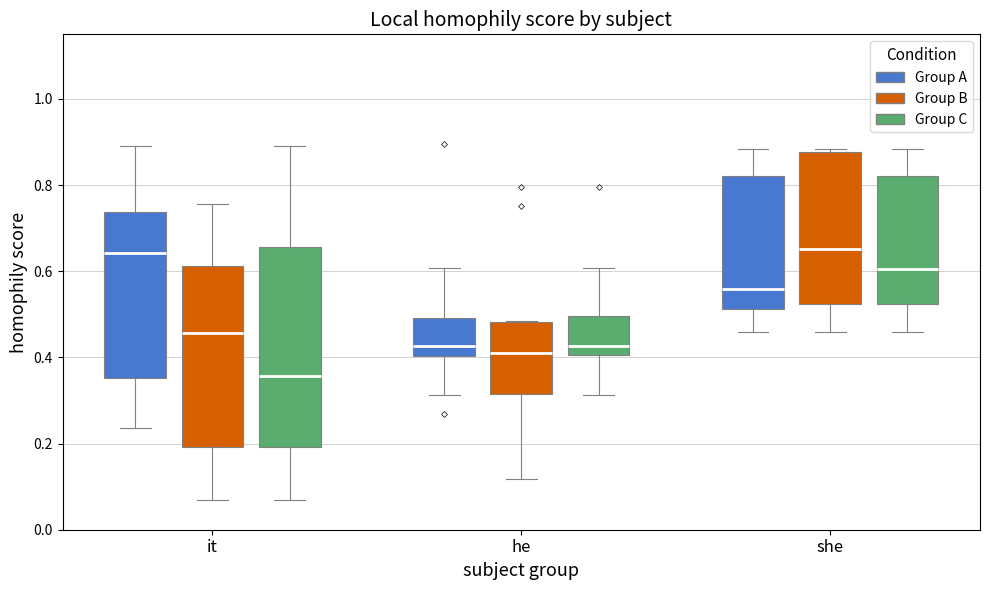

Which box is the tallest, from its lower edge to its upper edge?

it (Group C)